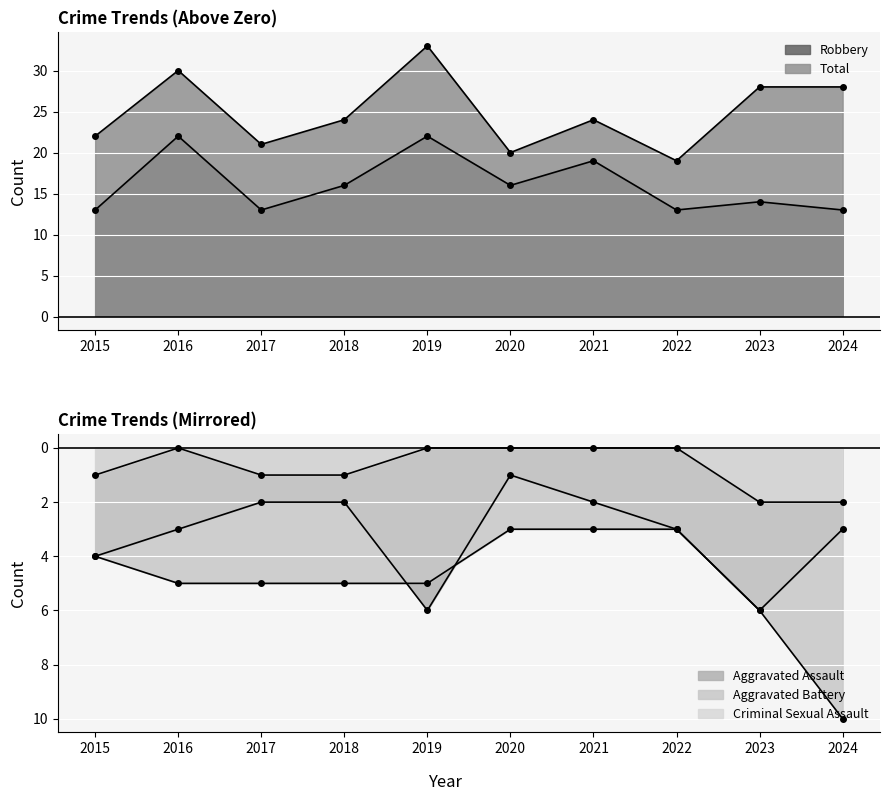

What is the difference between the maximum and second lowest values in the Robbery series?

9